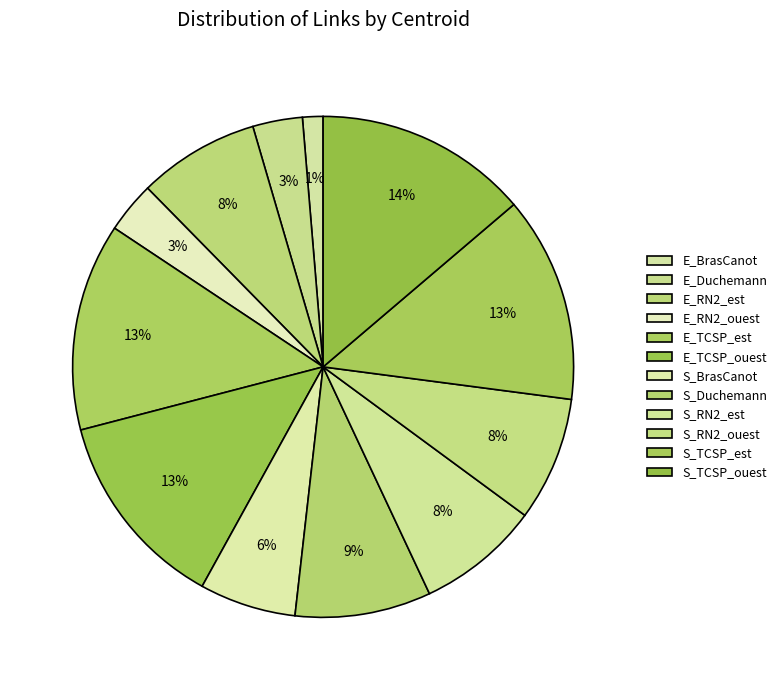

To the nearest percent, what percentage of the pie is E_RN2_est?

8%